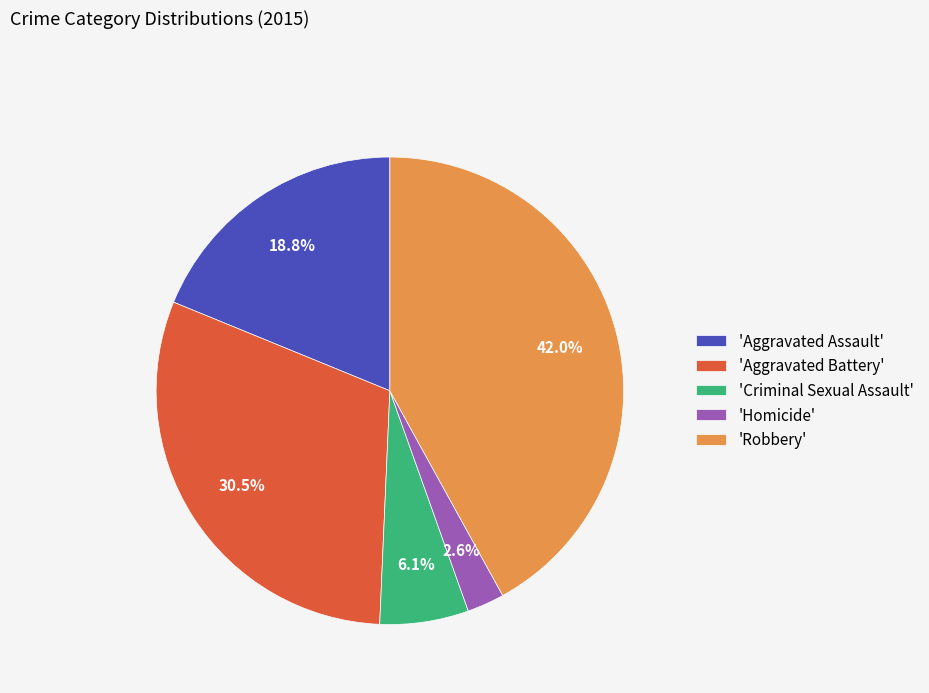

Is there any slice that represents more than half of the pie?

No